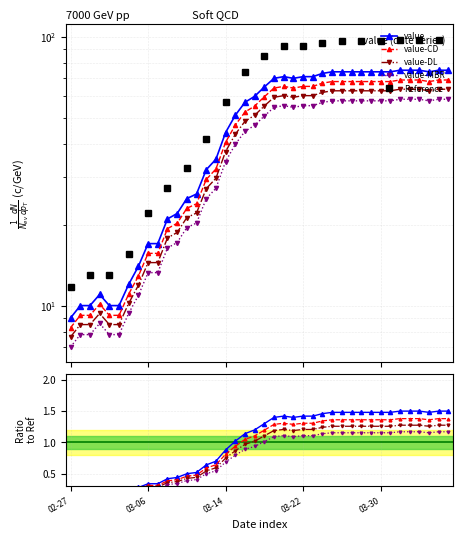

What is the label of the 31st point from the right?

2020-03-07